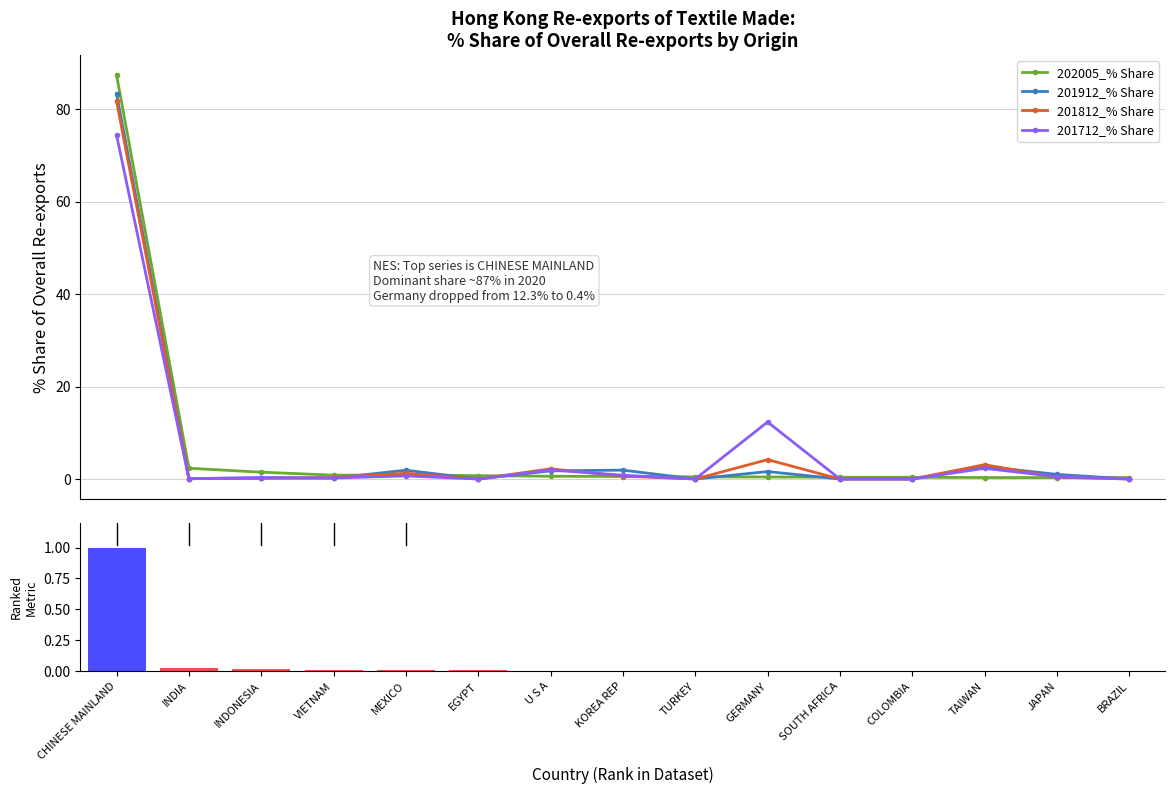

What is the maximum value for 201812_% Share?

81.7